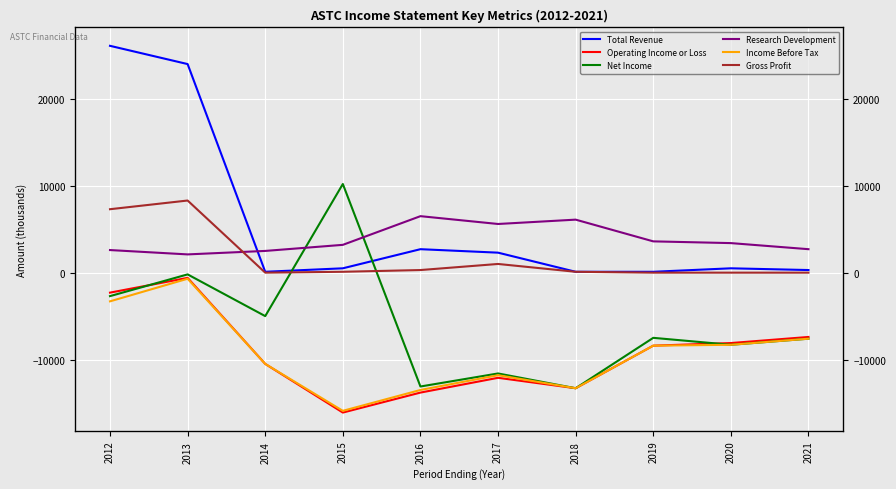

What is the greatest value displayed?

26100